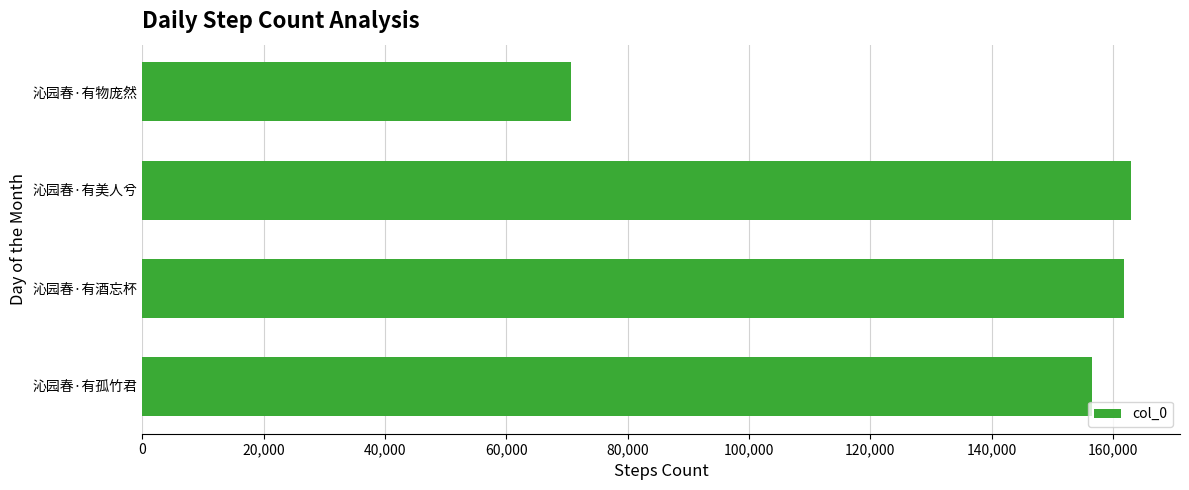

What is the change in value from 沁园春·有孤竹君 to 沁园春·有美人兮?

+6420